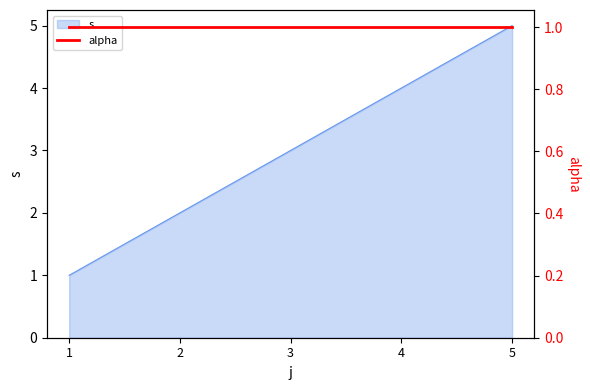

What is the maximum value shown in the chart?

5